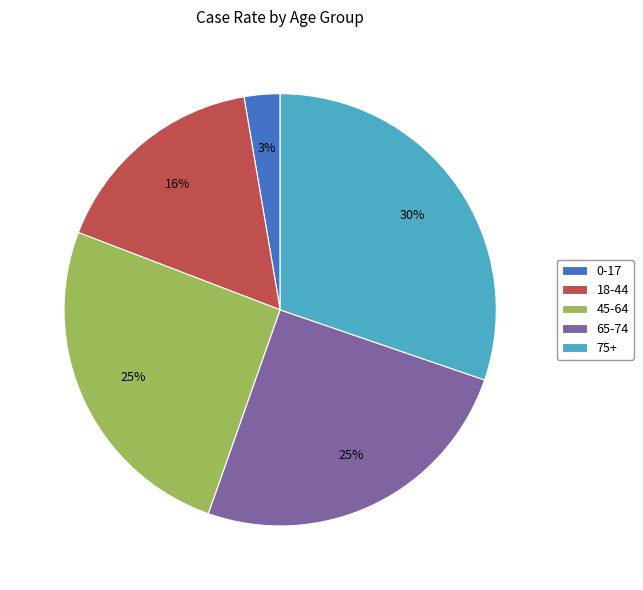

To the nearest percent, what is the difference between the 18-44 and 65-74 slice percentages?

9%